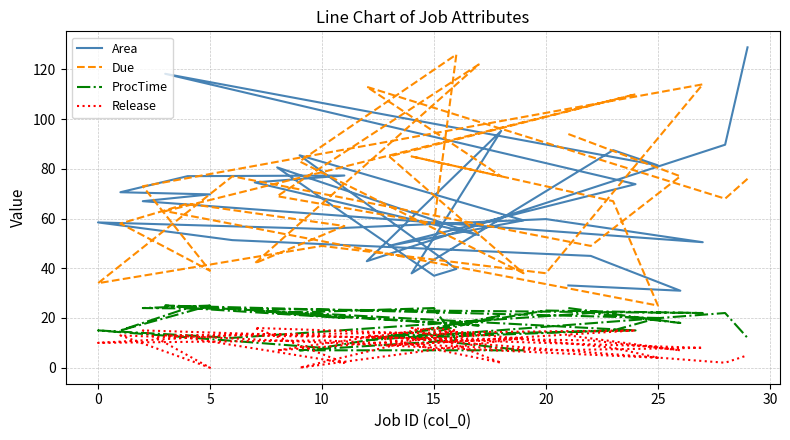

True or false: Due and ProcTime cross at least once.

False